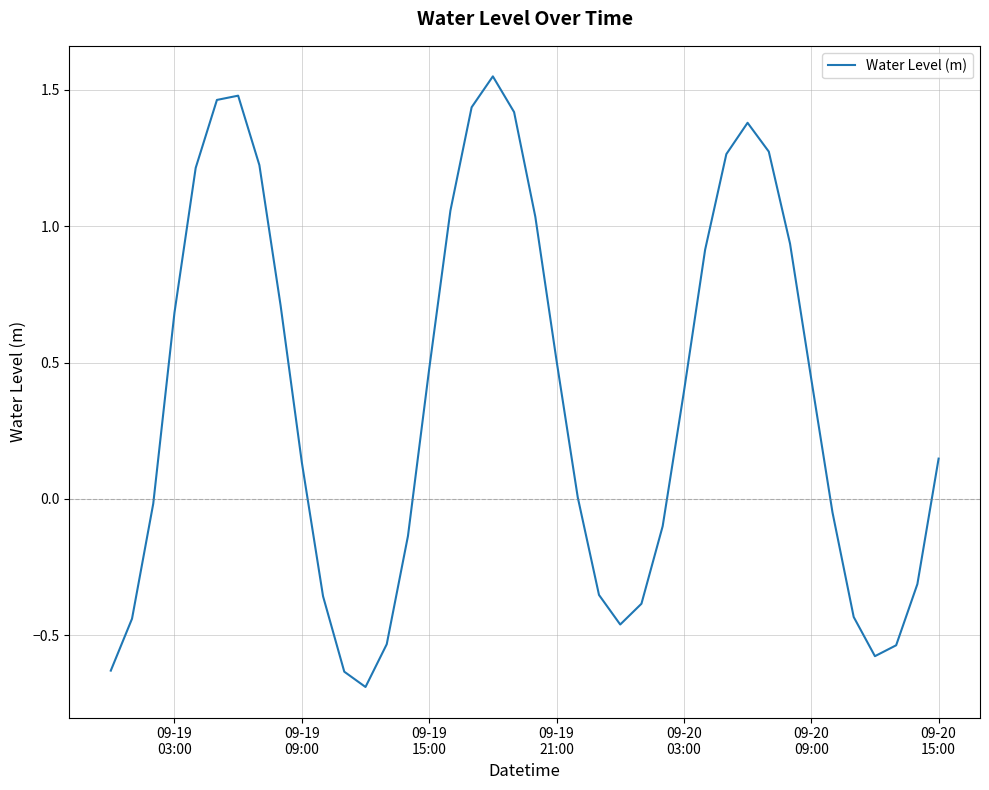

What is the minimum value shown in the chart?

-0.7